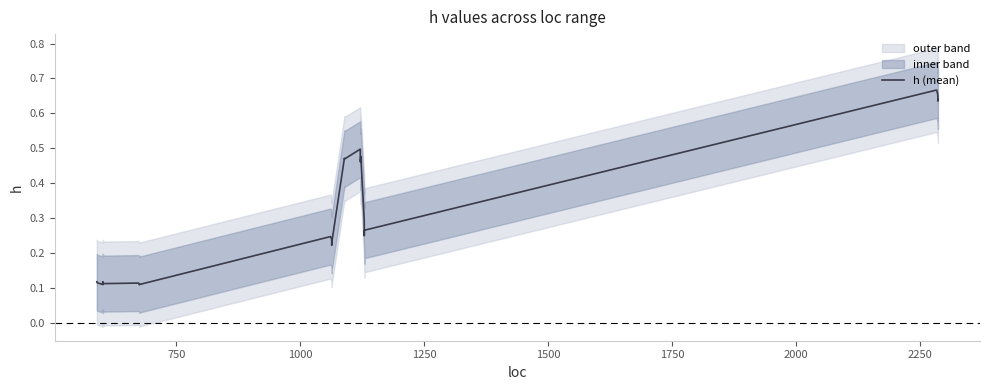

How many interior local peaks (higher than both neighbors) does the data have?

8